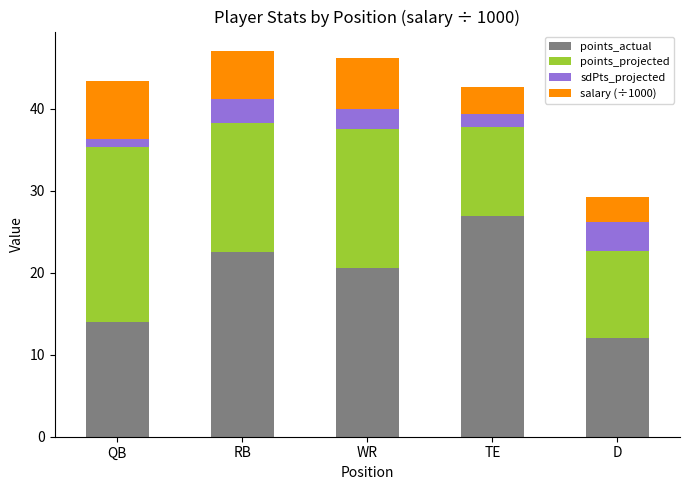

What is the average value of the points_actual series?

19.2